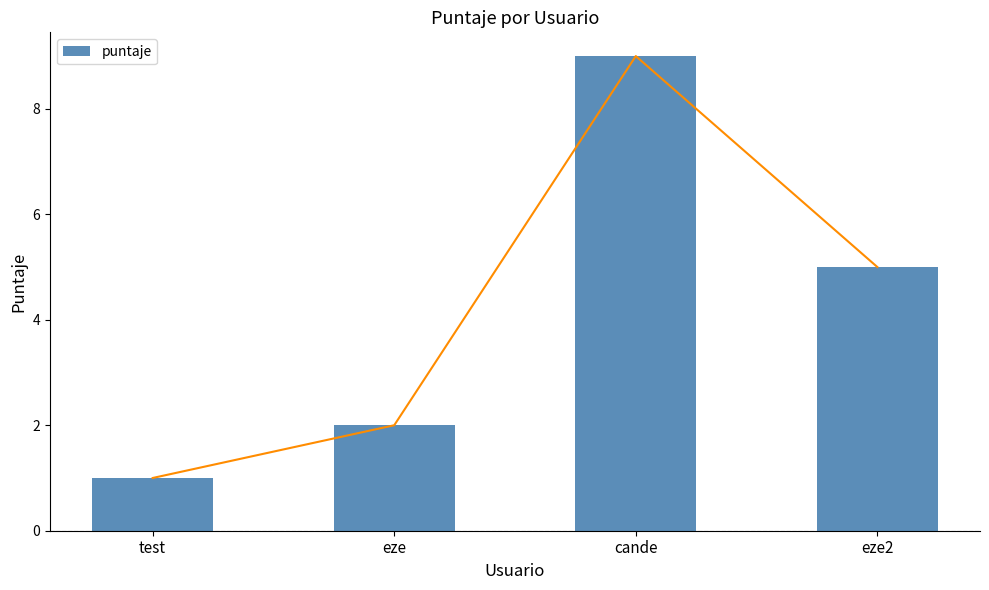

List the labels in order of value, largest first.

cande, eze2, eze, test